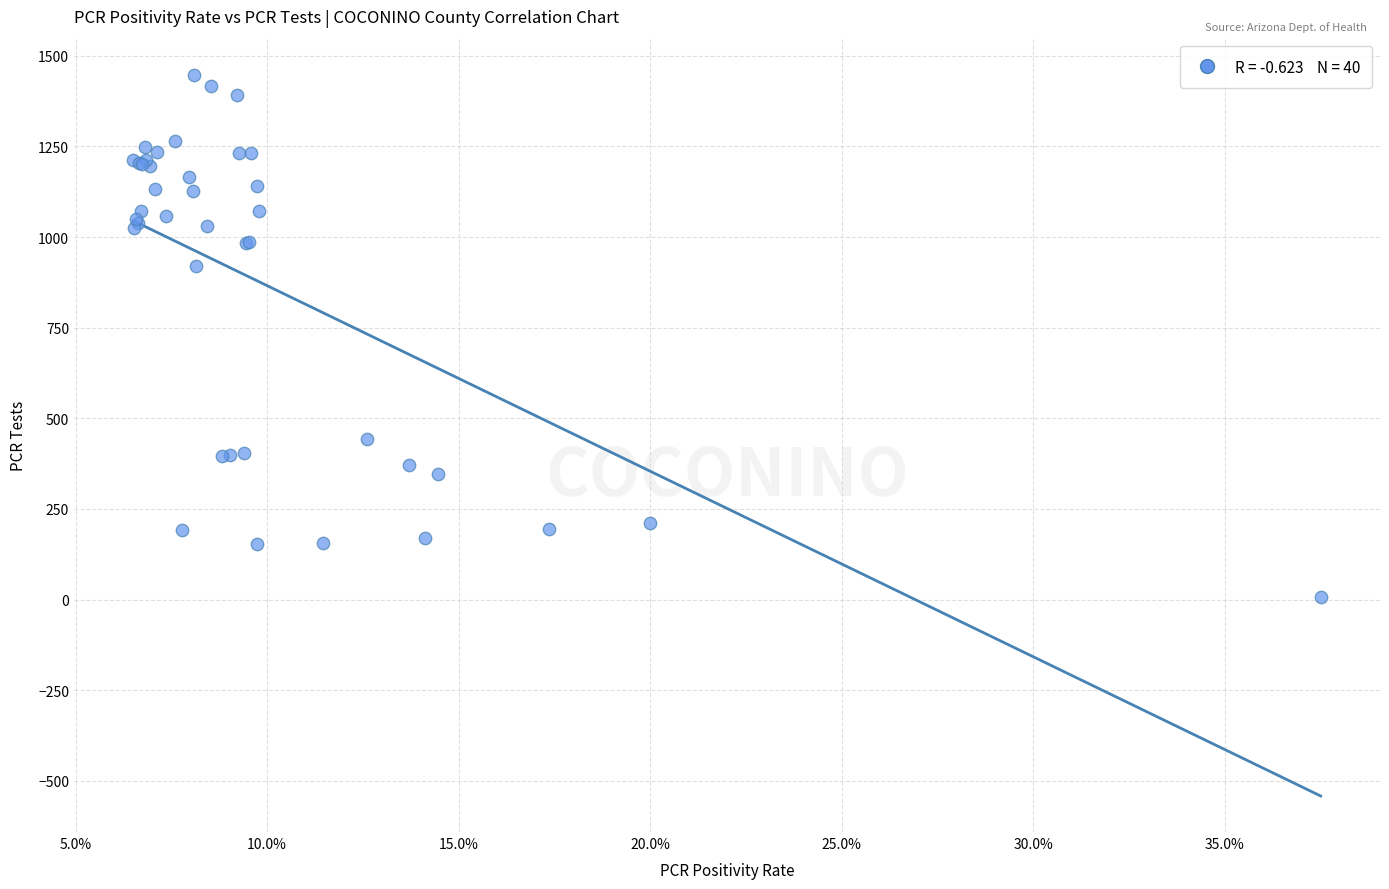

What Y value in the scatter plot is closest to 728?

921